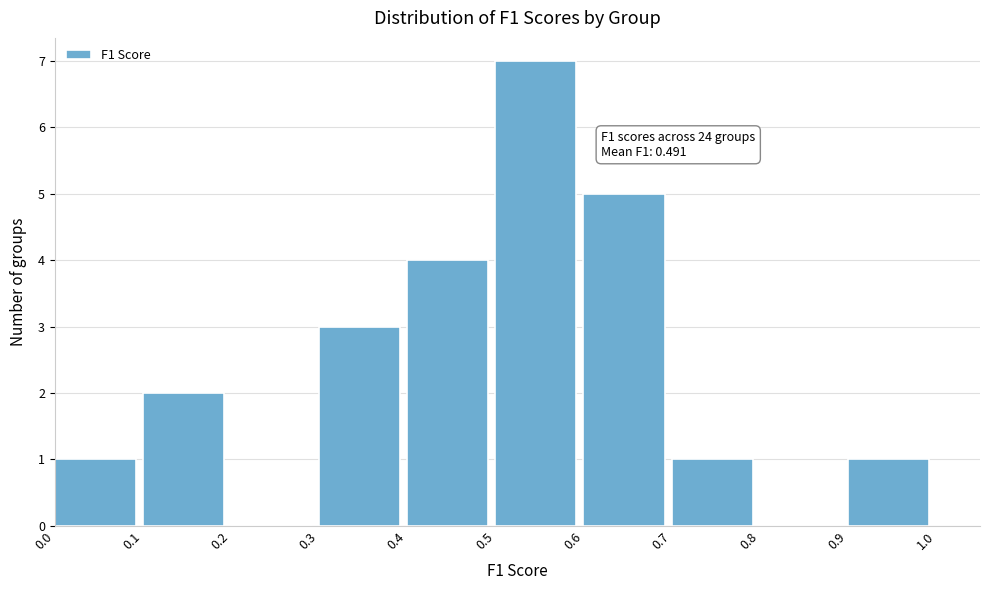

Which range on the x-axis has the tallest bar?

0.5 to 0.6